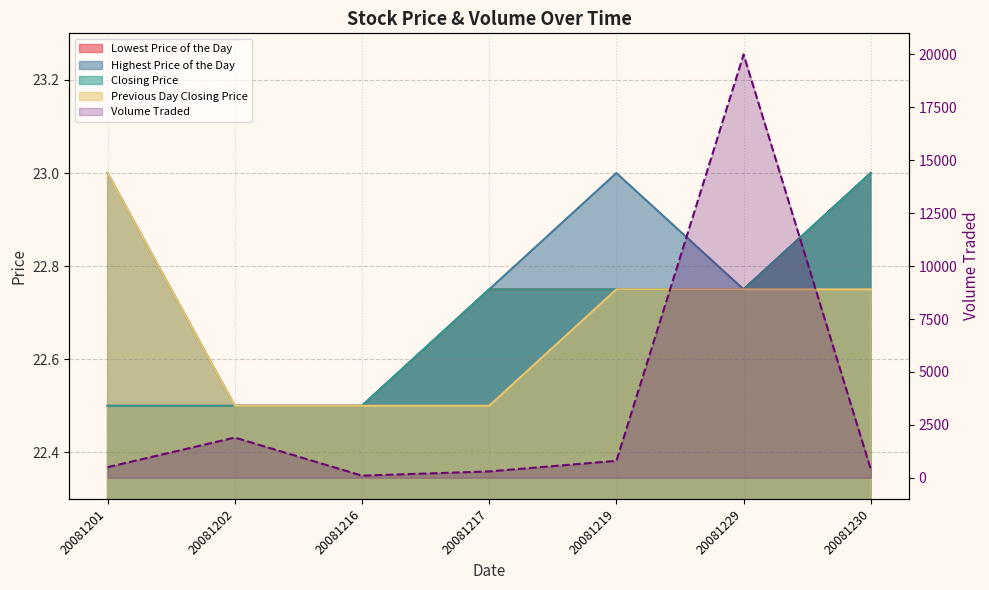

Which series has the largest total across all categories?

Volume Traded